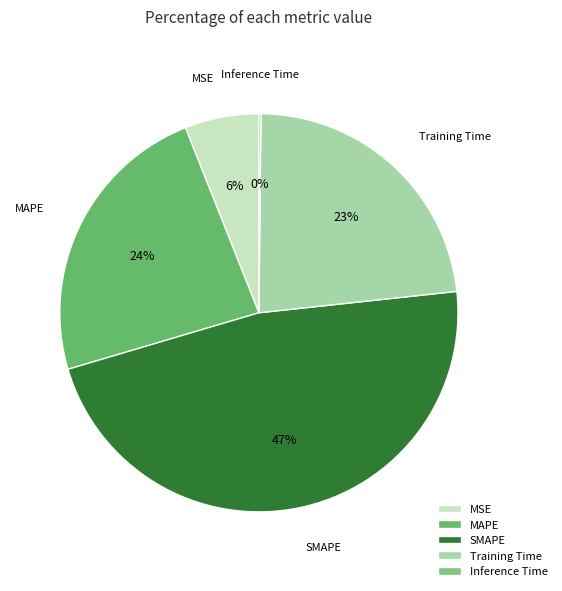

What percentage is the MSE slice, to the nearest percent?

6%